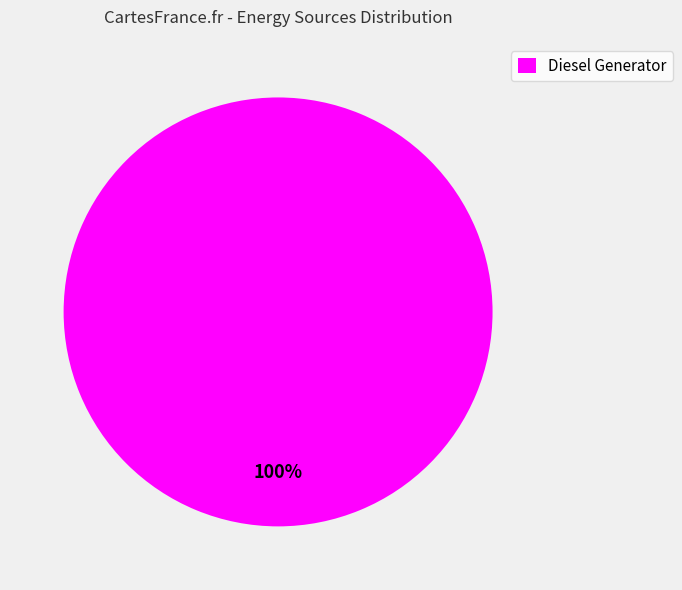

True or false: Diesel Generator accounts for 100% of the total.

True